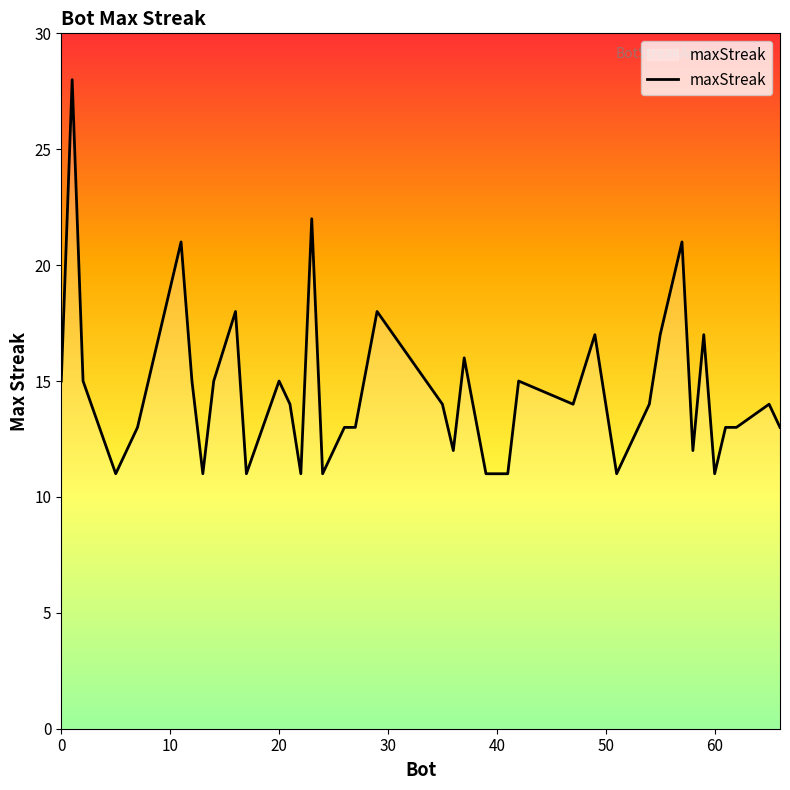

What is the greatest value displayed?

28